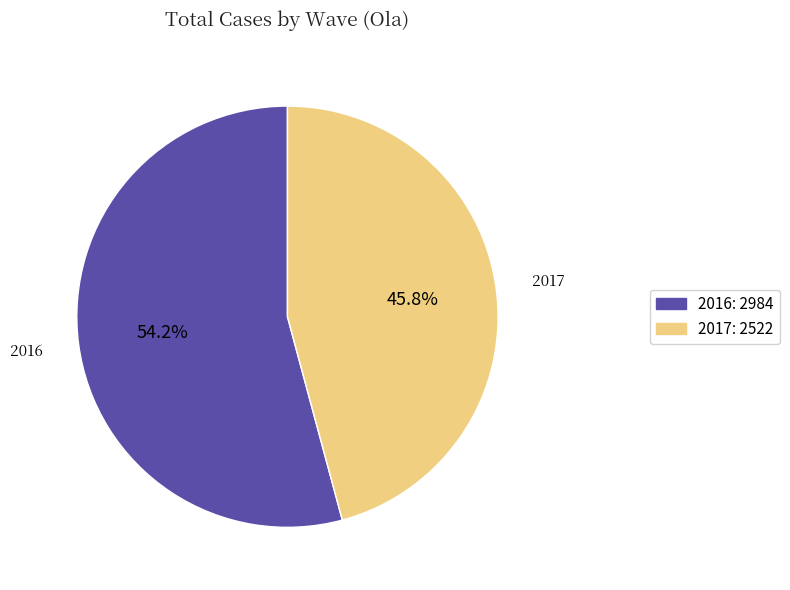

Is there a majority slice in this chart?

Yes